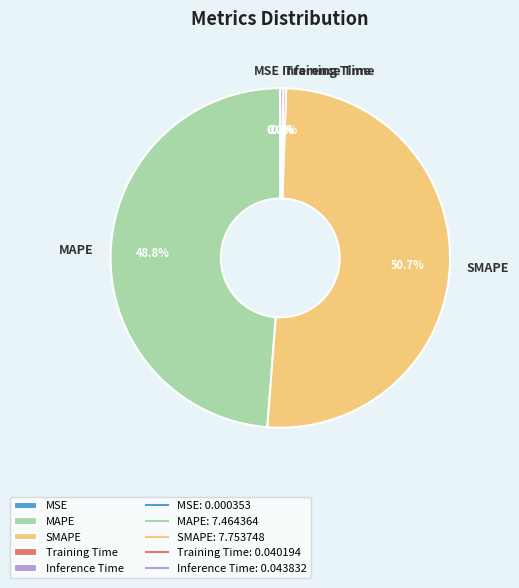

Does MAPE account for over 50% of the chart?

No